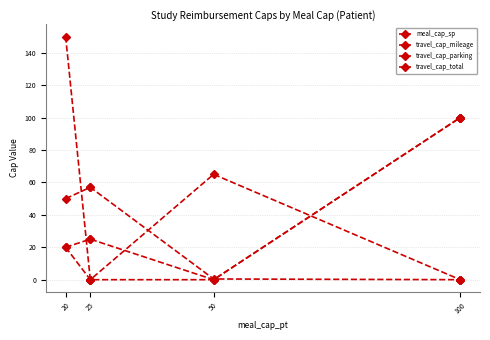

How many values in the travel_cap_mileage series exceed 50?

2